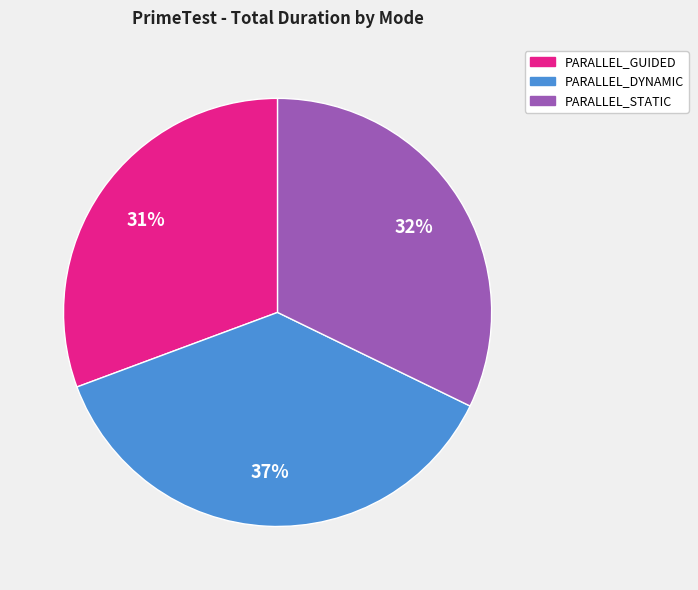

Is there a majority slice in this chart?

No